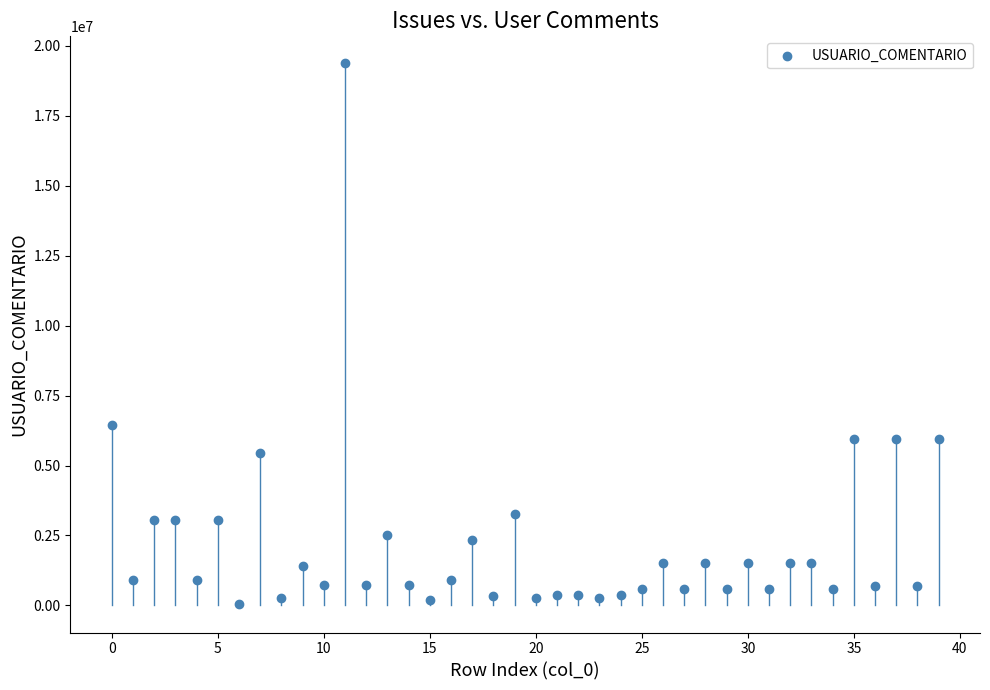

What is the range of Y values (max minus min)?

19318651